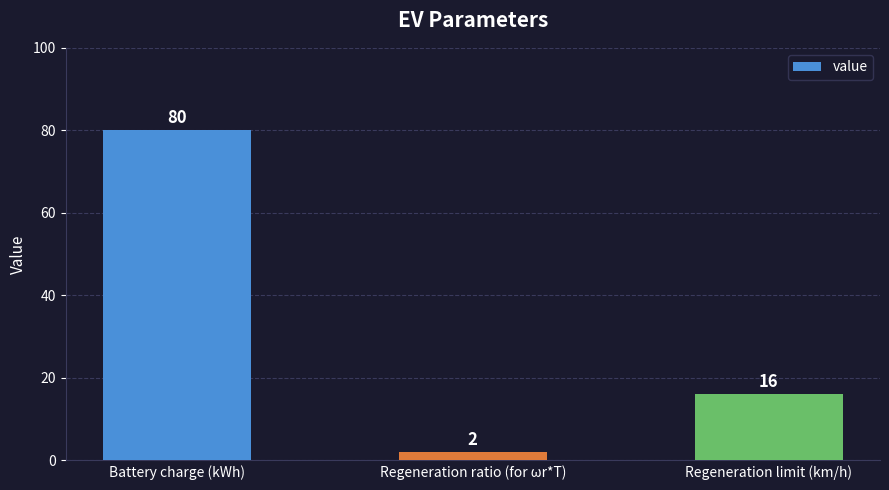

What is the difference between the values at Regeneration limit (km/h) and Battery charge (kWh)?

64